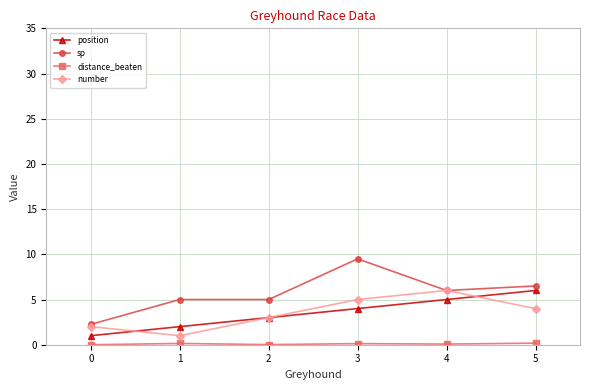

What is the difference between the highest and lowest values at 2?

5.0